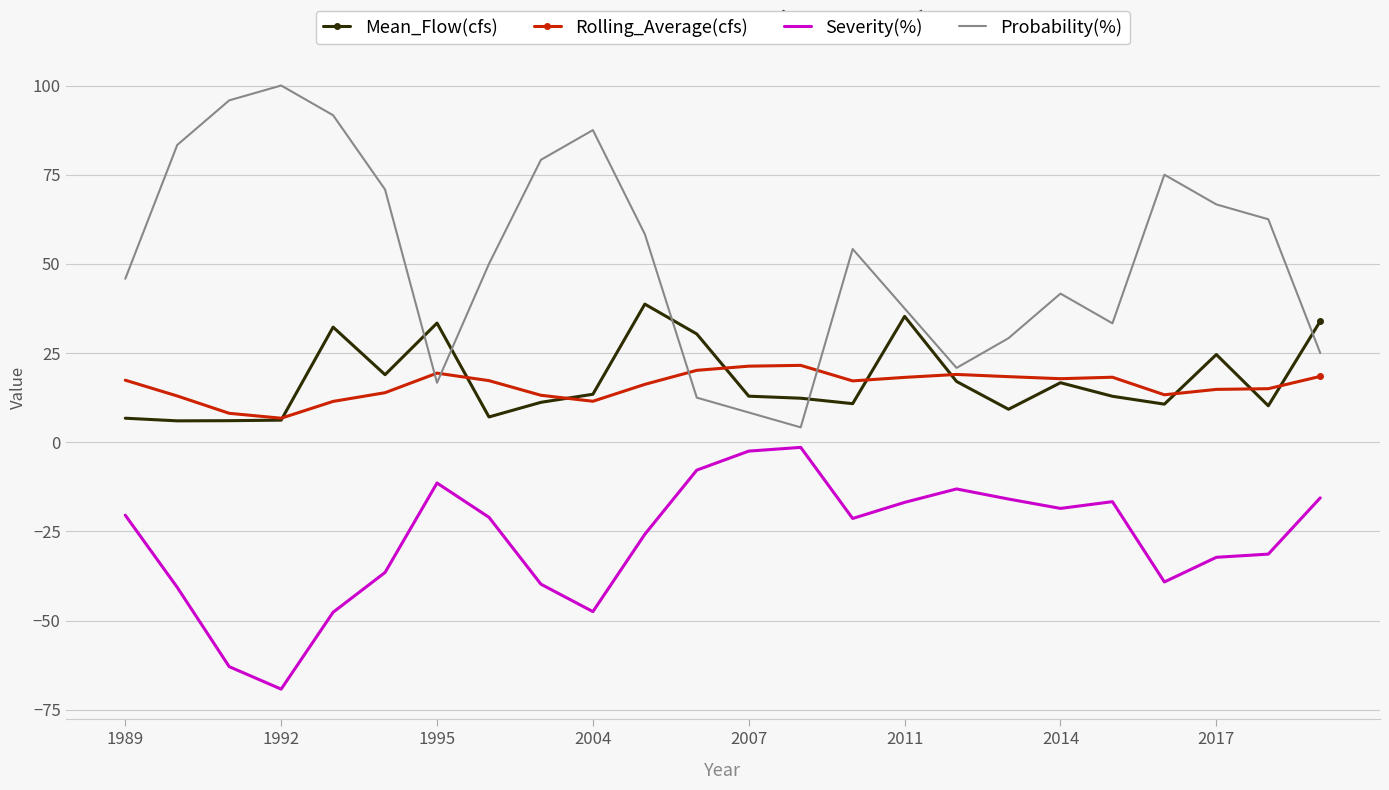

What is the minimum value for Mean_Flow(cfs)?

6.0